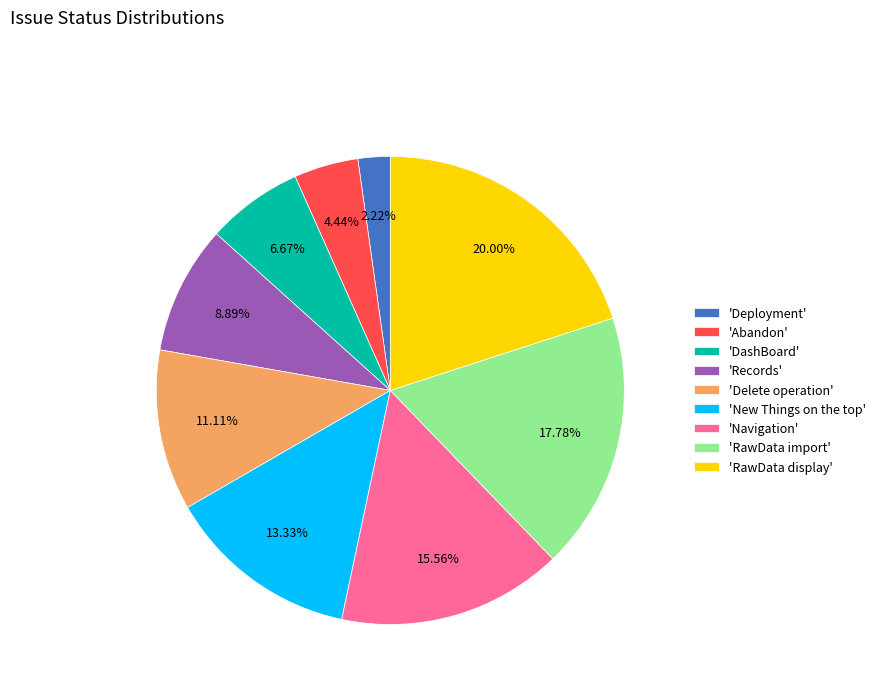

How many slices are in this pie chart?

9